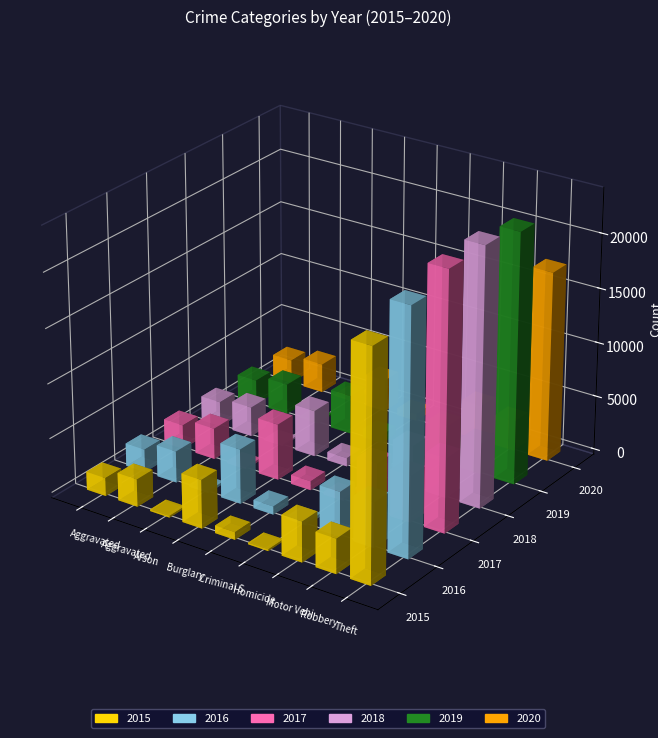

Are the bars grouped side by side (vs. stacked)?

Yes